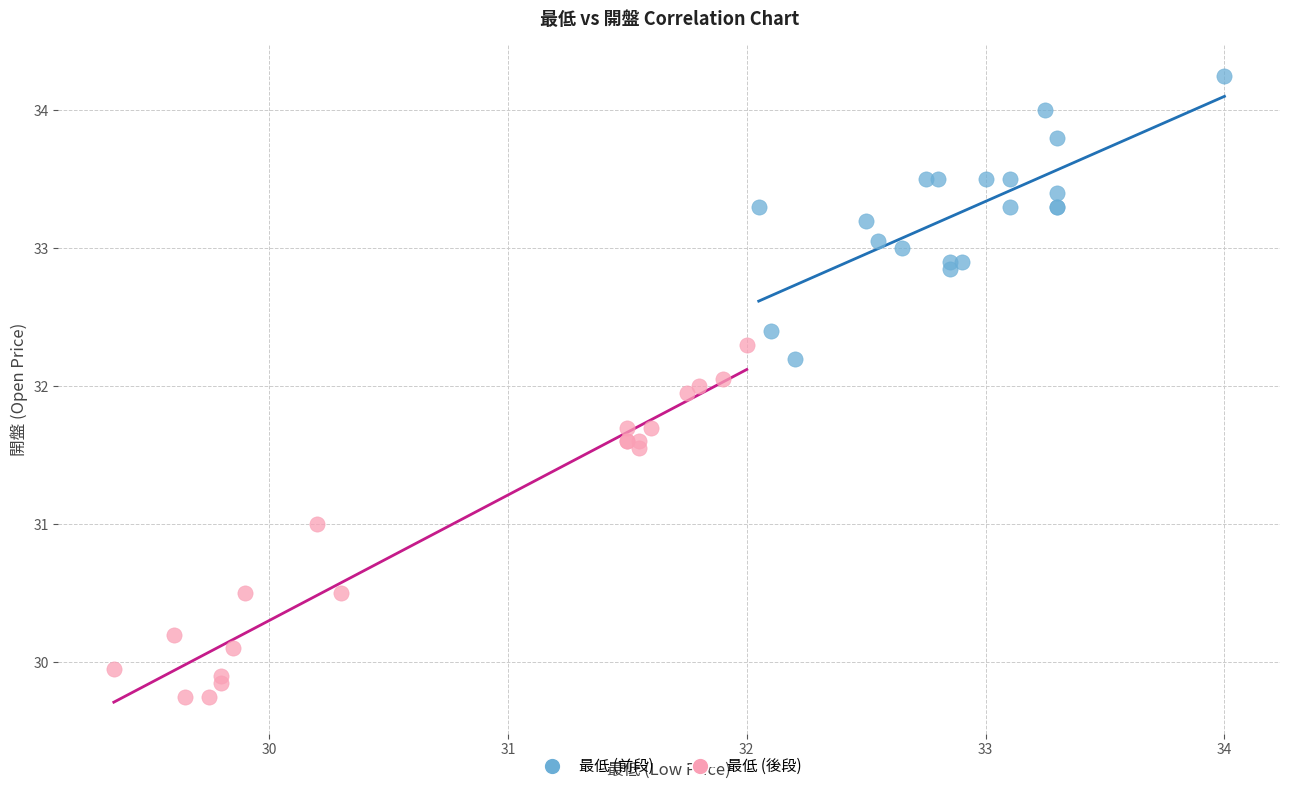

Which series has the widest spread of Y values?

最低 (後段)